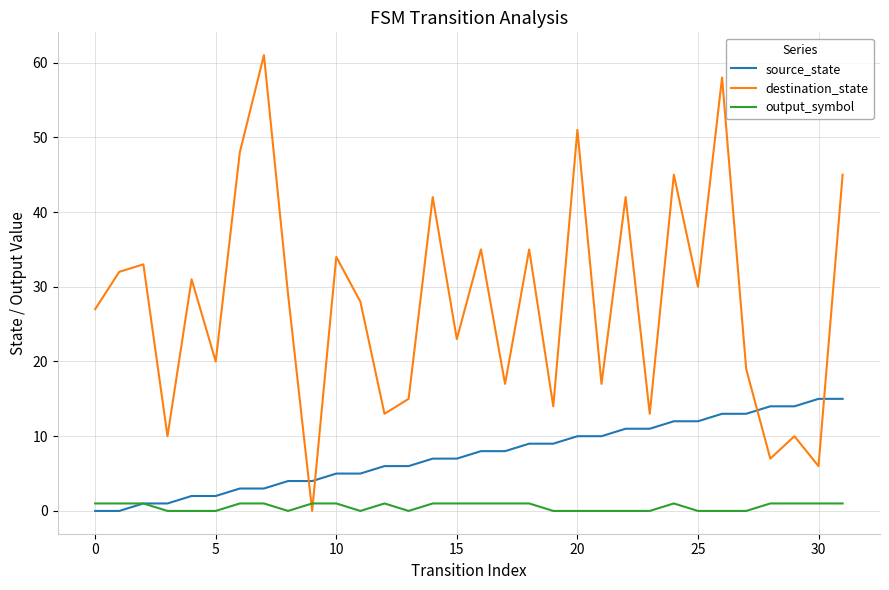

What are all the series names shown in the legend?

source_state, destination_state, output_symbol